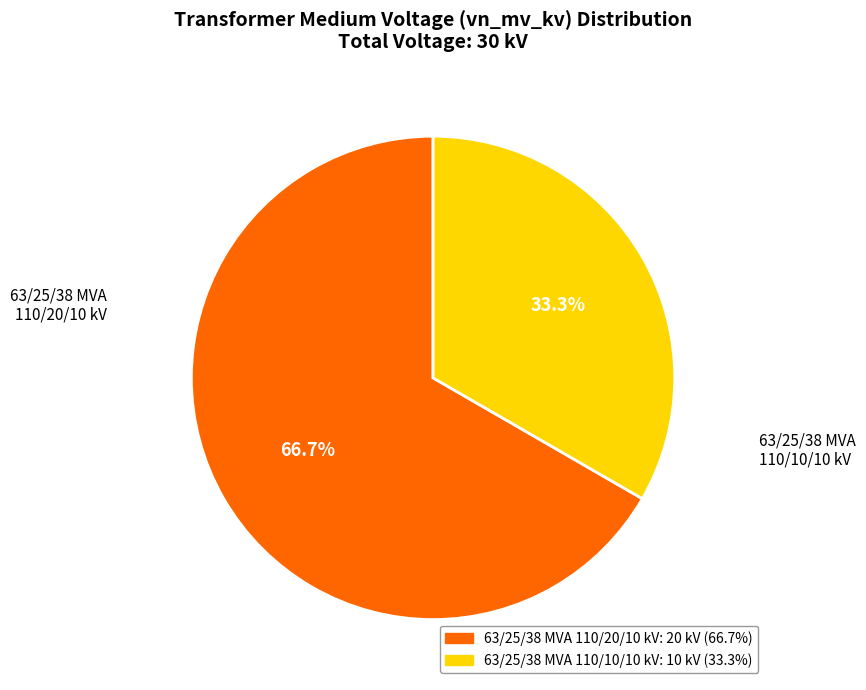

To the nearest percent, what is the average slice percentage?

50%